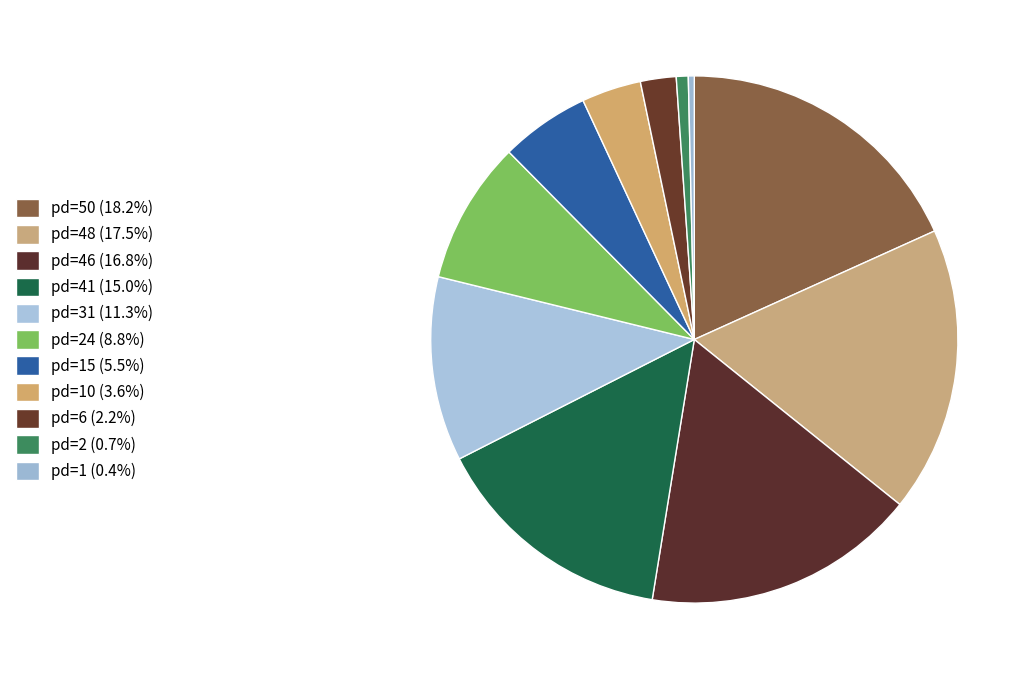

How many slices are in this pie chart?

11